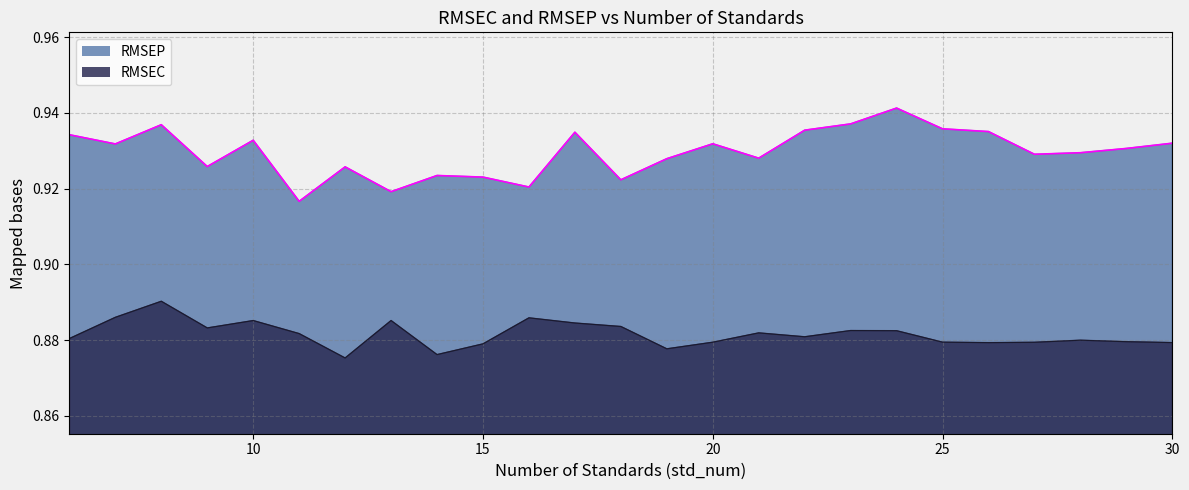

Where is the first local maximum for RMSEP?

8